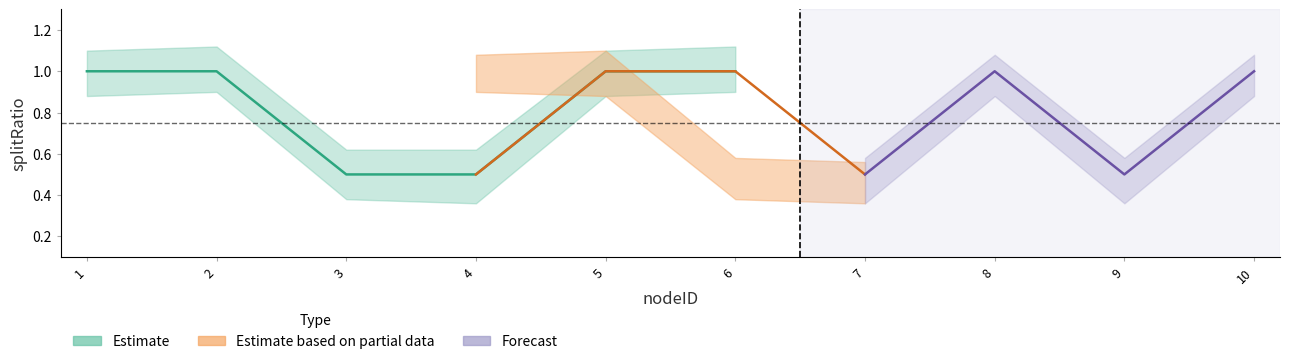

Where is the data nearest to the value 0?

3